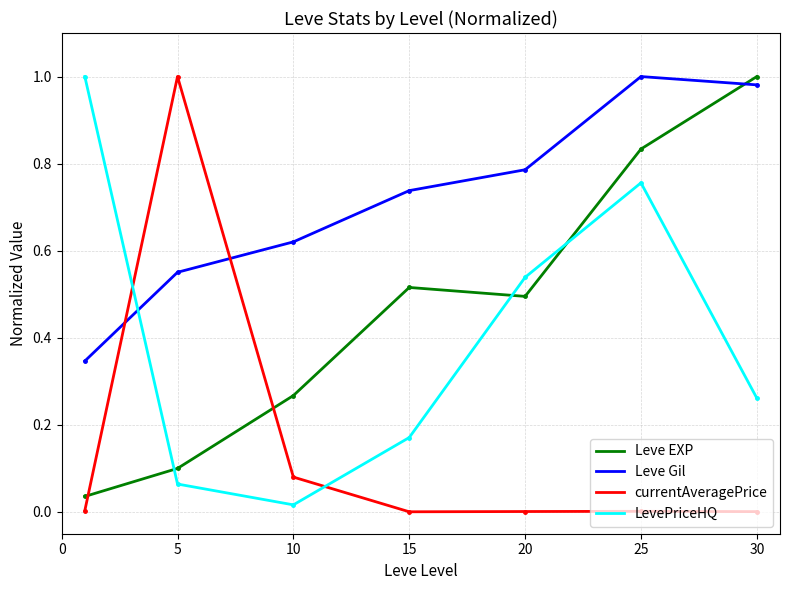

How many interior local valleys does the Leve EXP series have?

1